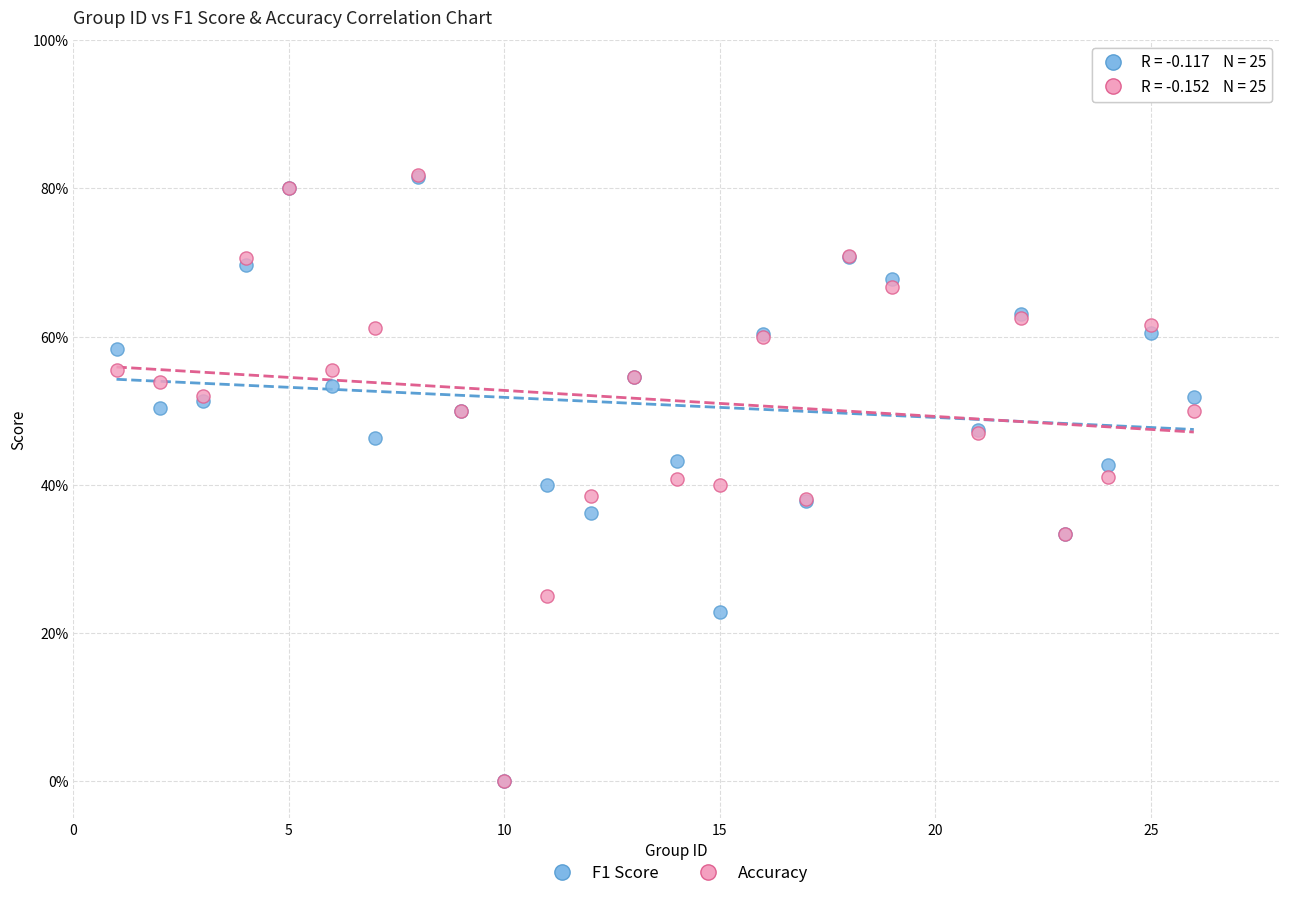

What are all the series names shown in the legend?

F1 Score, Accuracy